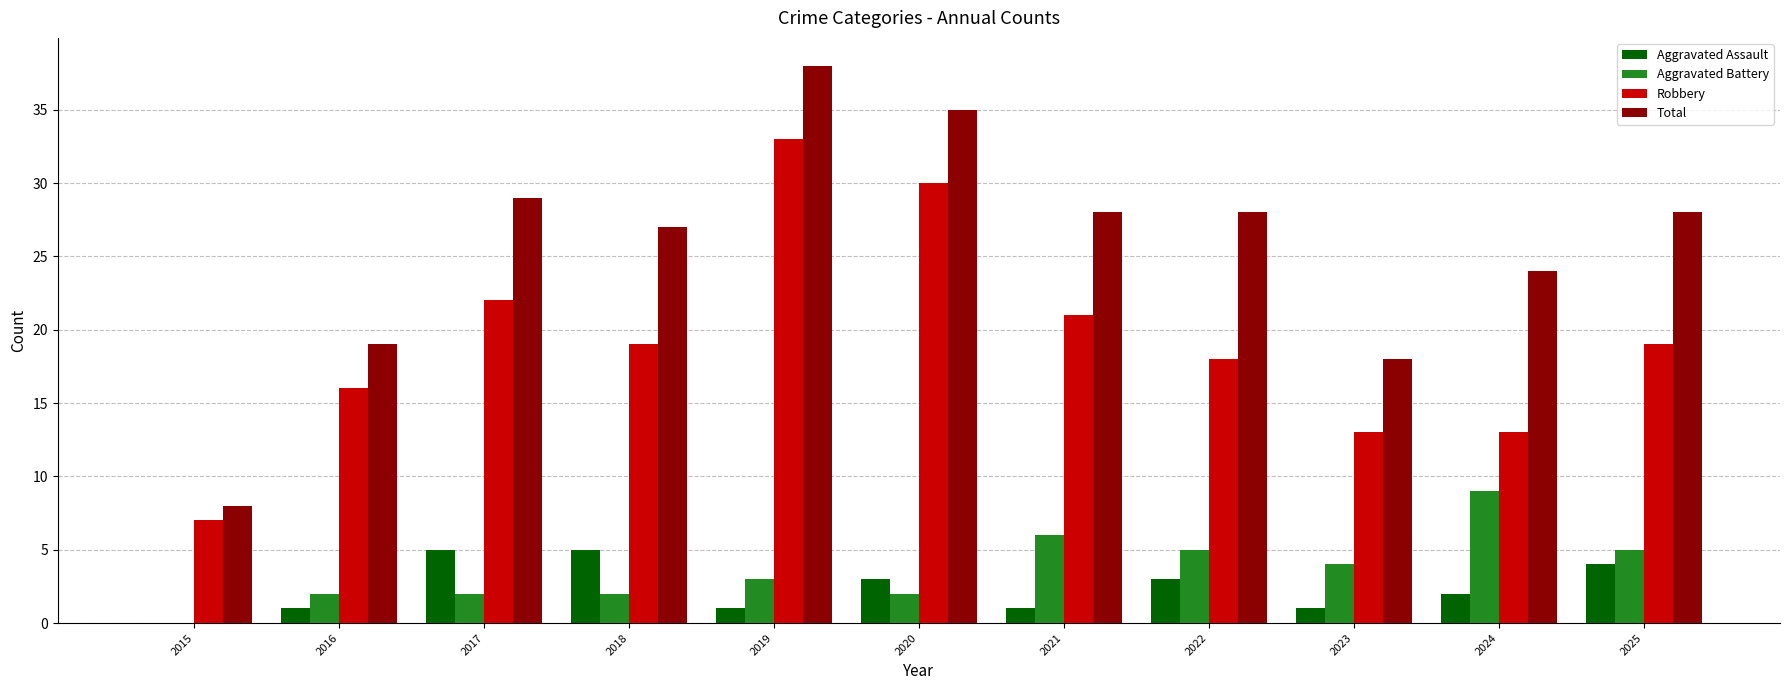

What is the sum of all Total values?

282